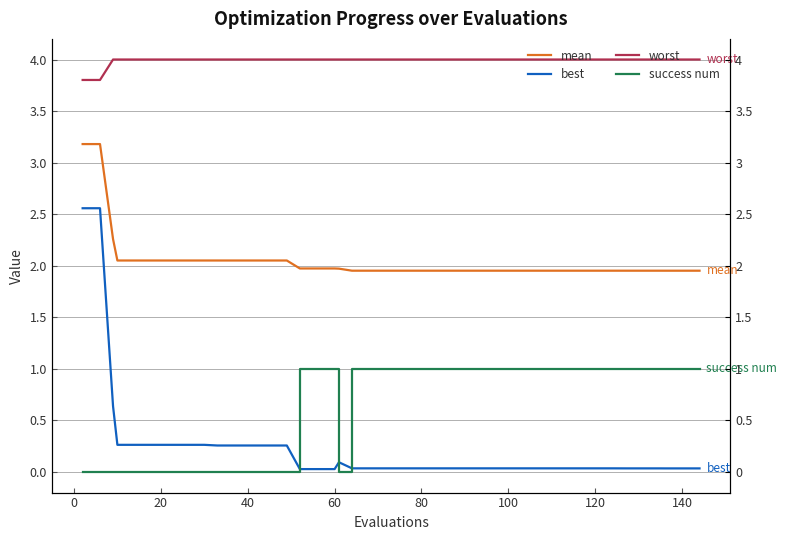

Which series has the widest spread of values?

best